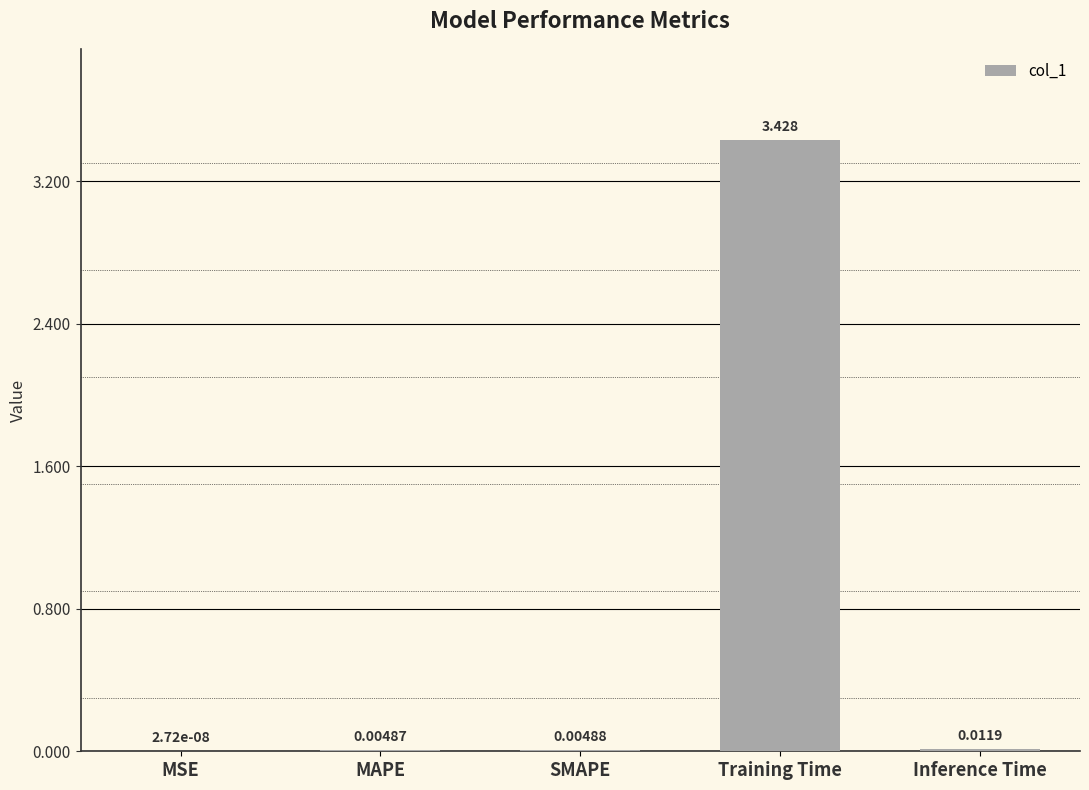

Which category has the highest value across all series?

Training Time